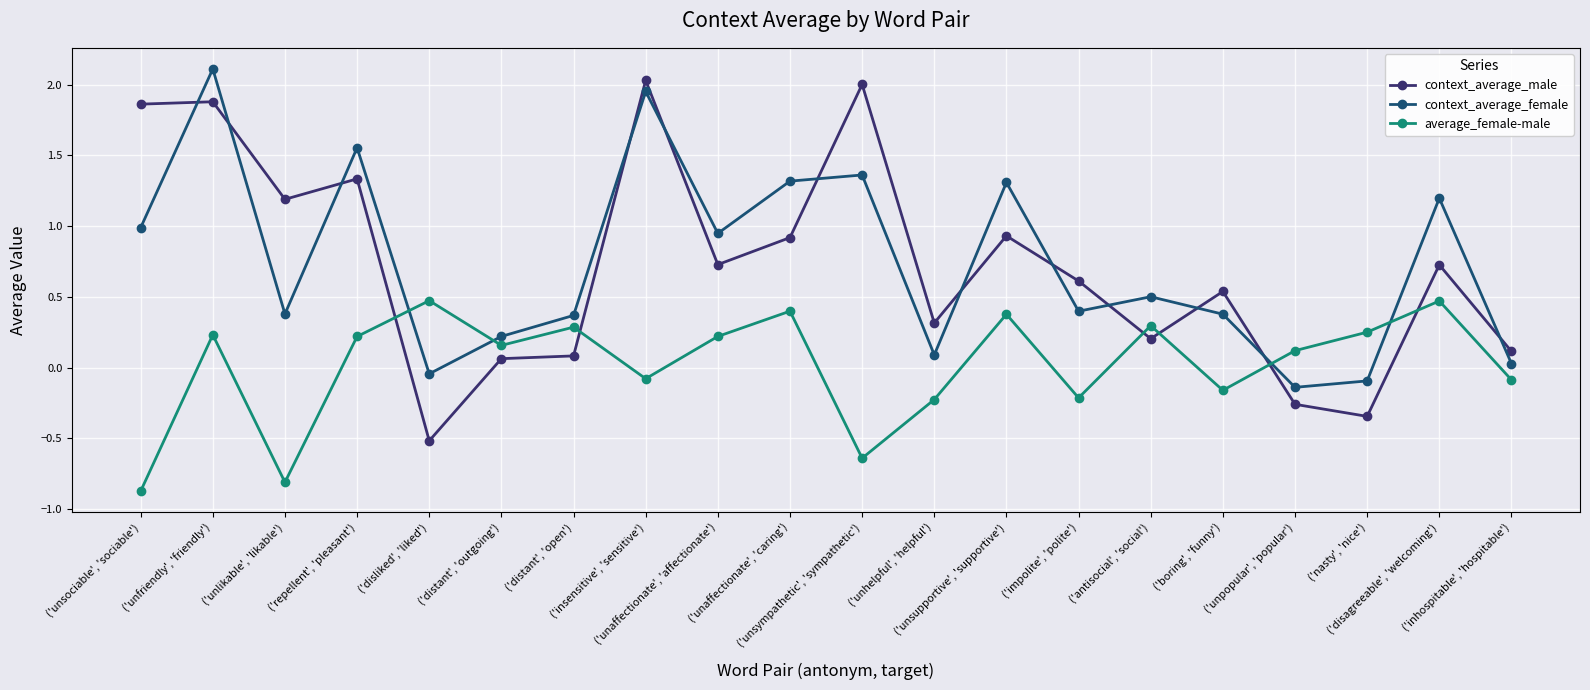

The value of context_average_male at ('repellent', 'pleasant') is 0.5. True or false?

False